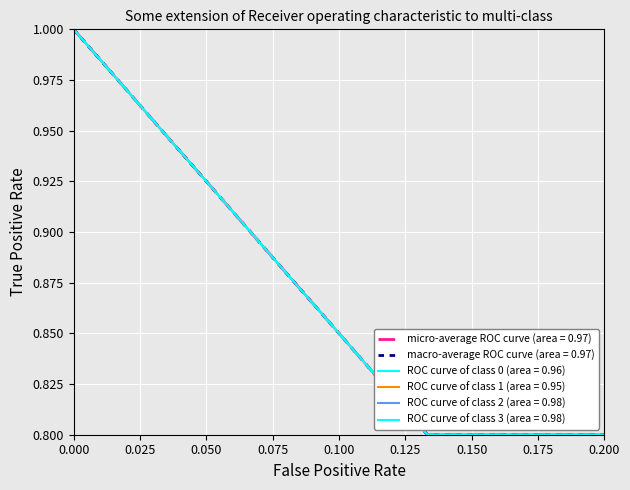

Does the chart have visible grid lines?

Yes